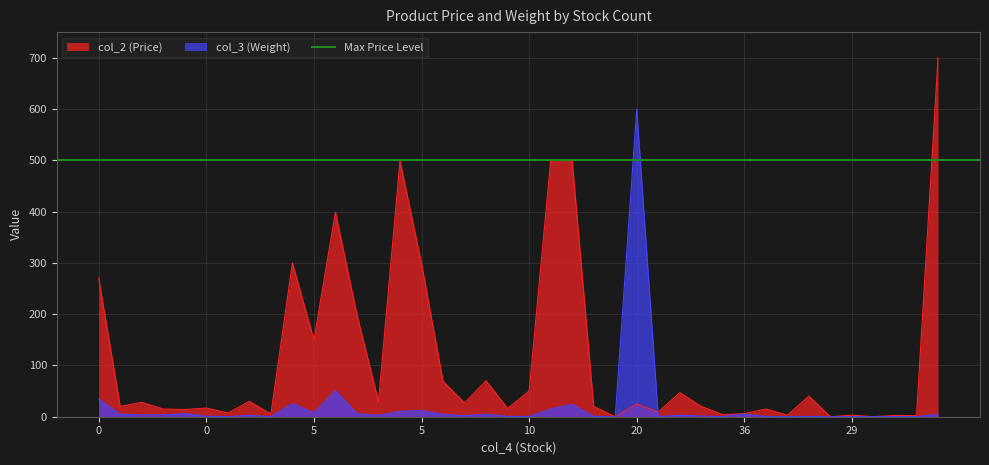

Where do col_3 (Weight) and col_2 (Price) first cross each other?

20 and 18